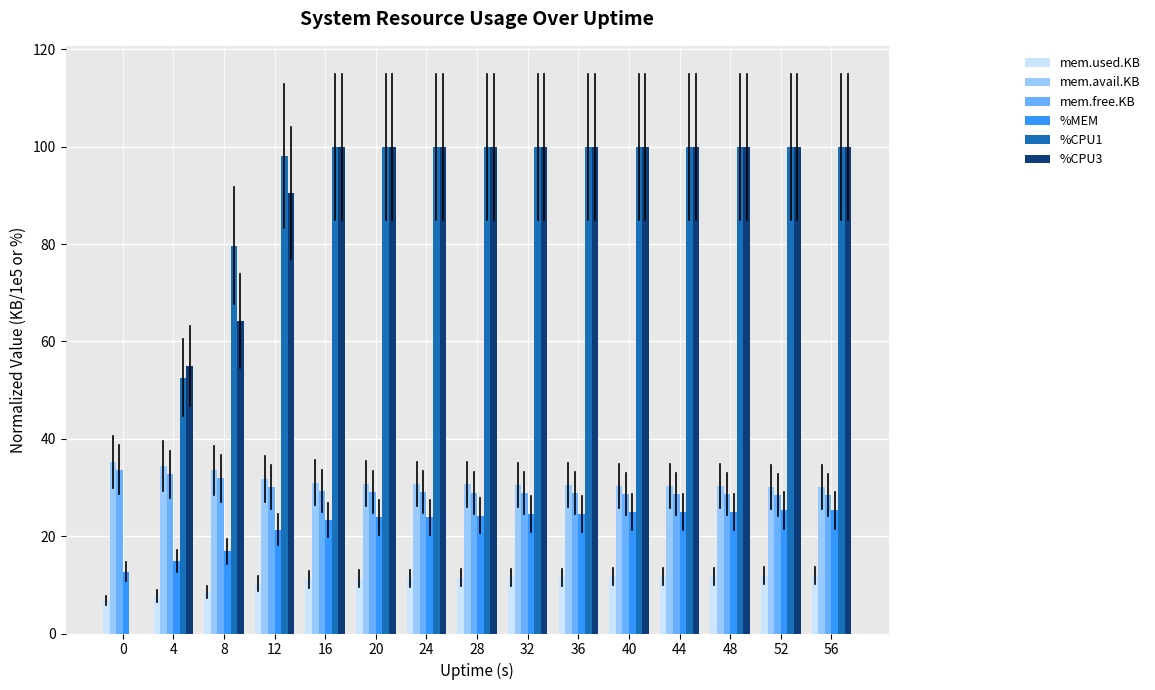

What is the sum of the mem.free.KB values at 28 and 52?

57.4